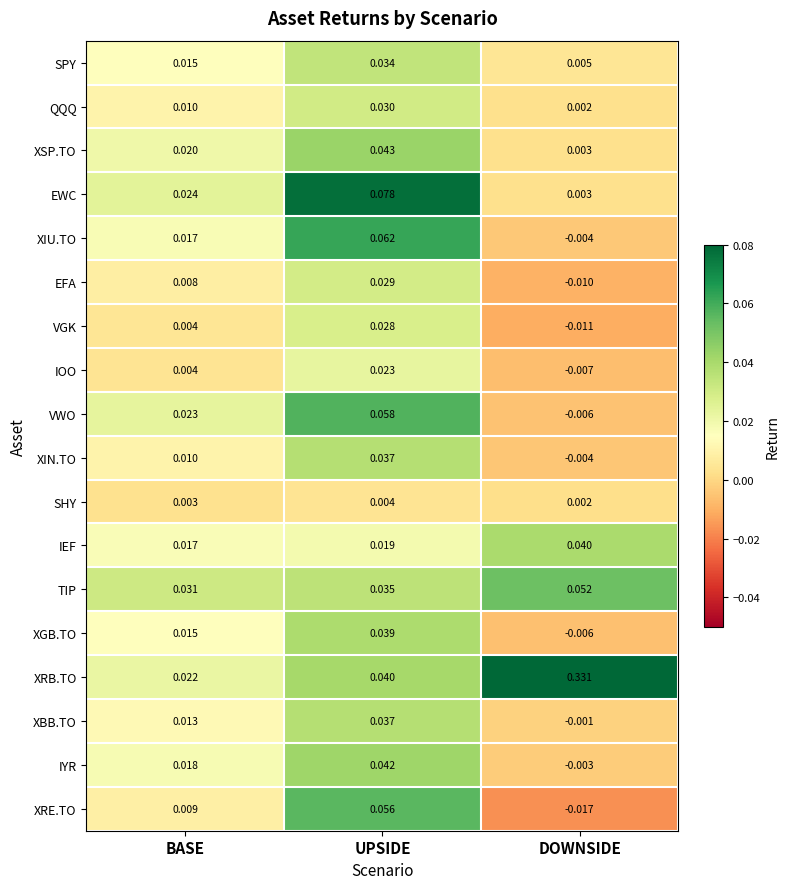

Which category has the highest value in the XIU.TO series?

UPSIDE